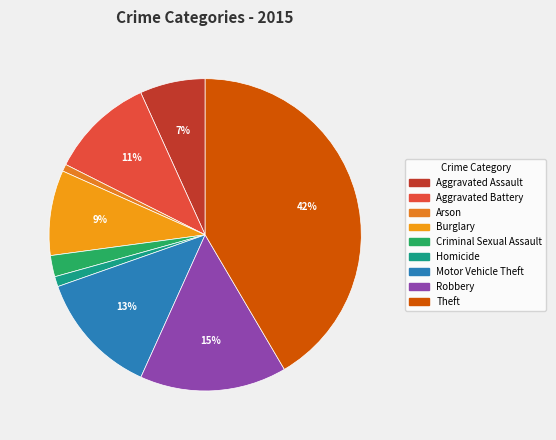

To the nearest percent, what is the average slice percentage?

11%